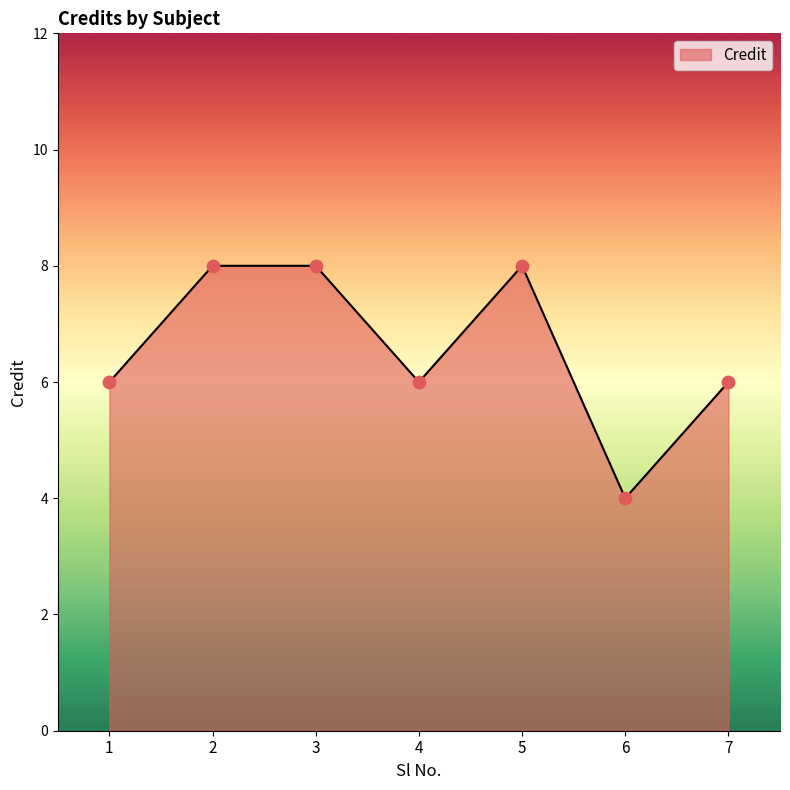

What is the ratio of the value at 4 to the value at 6?

1.5